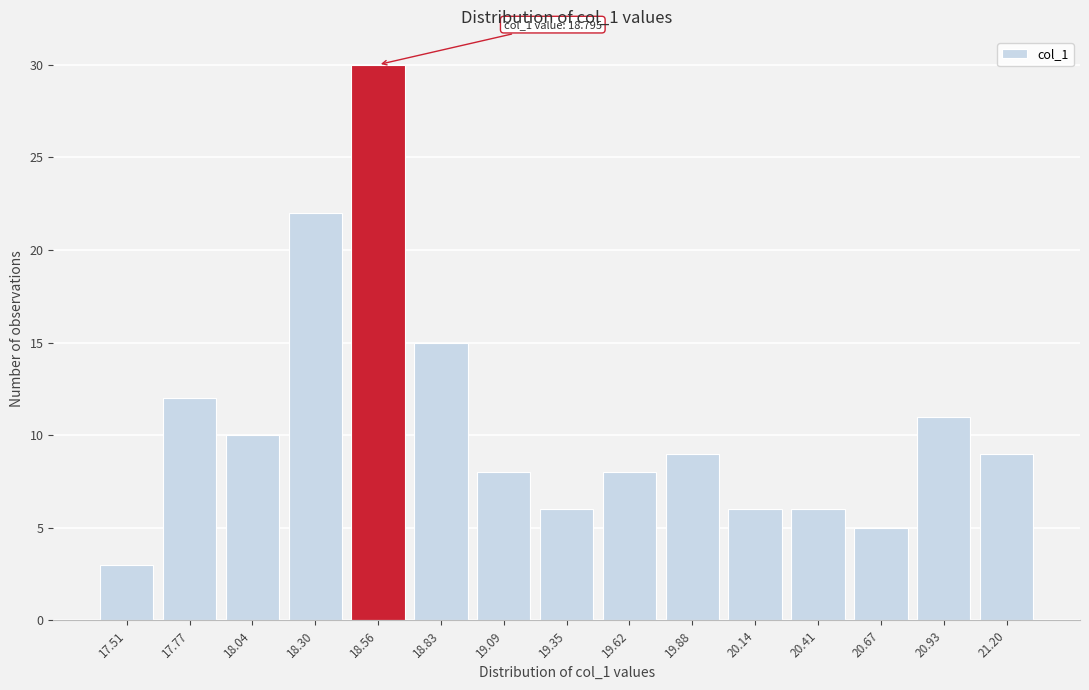

Reading left to right, what are all the values shown in this chart?

3	12	10	22	30	15	8	6	8	9	6	6	5	11	9